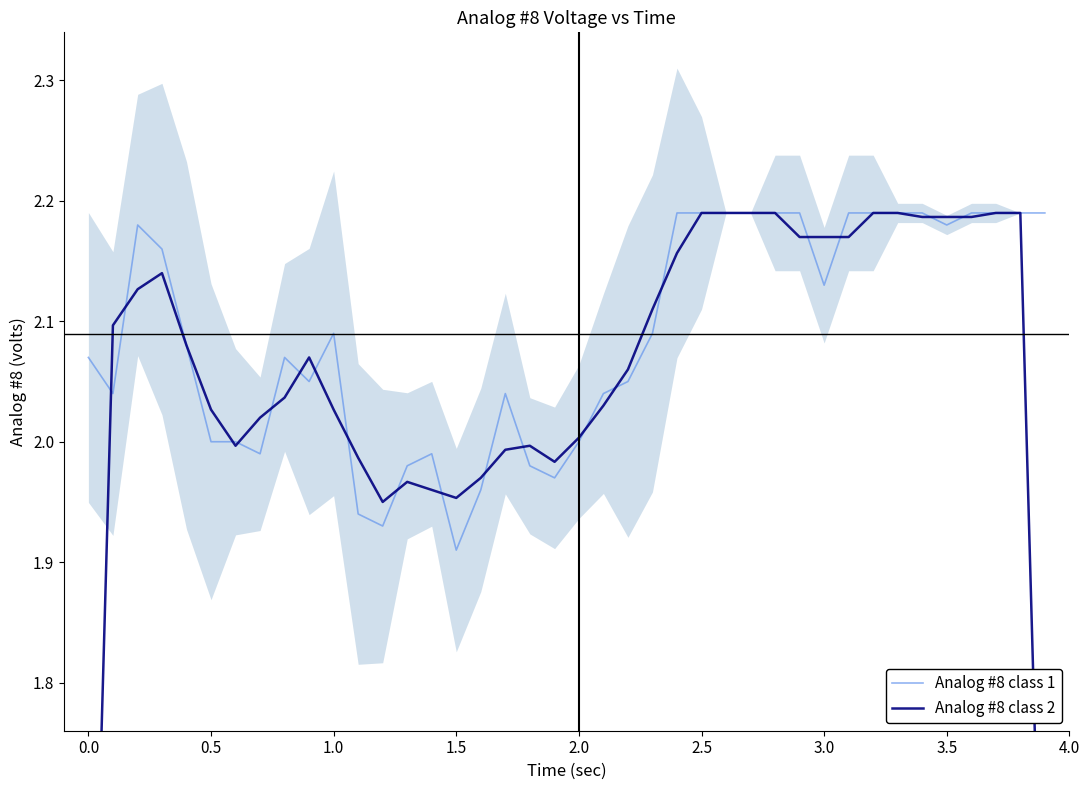

The value of Analog #8 class 1 at 3.5 is 0.8. True or false?

False